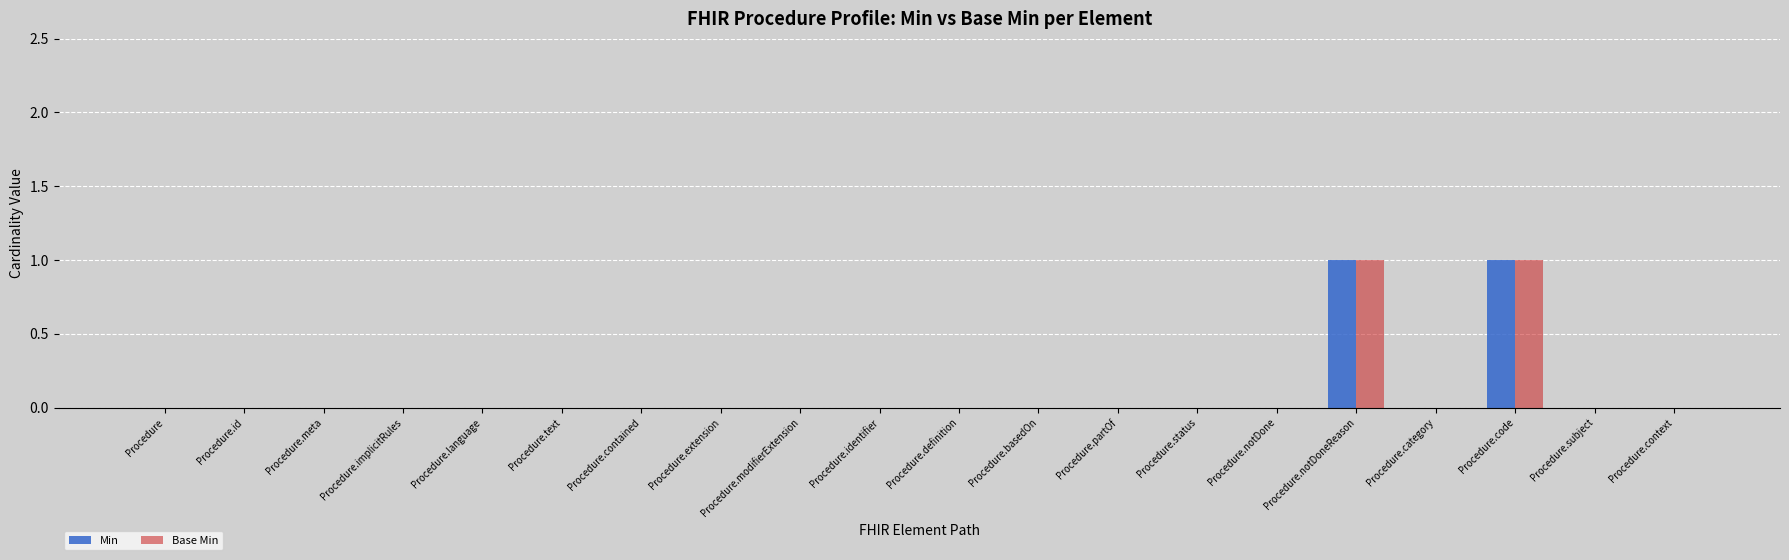

True or false: Min has a value of 1 at Procedure.modifierExtension.

False